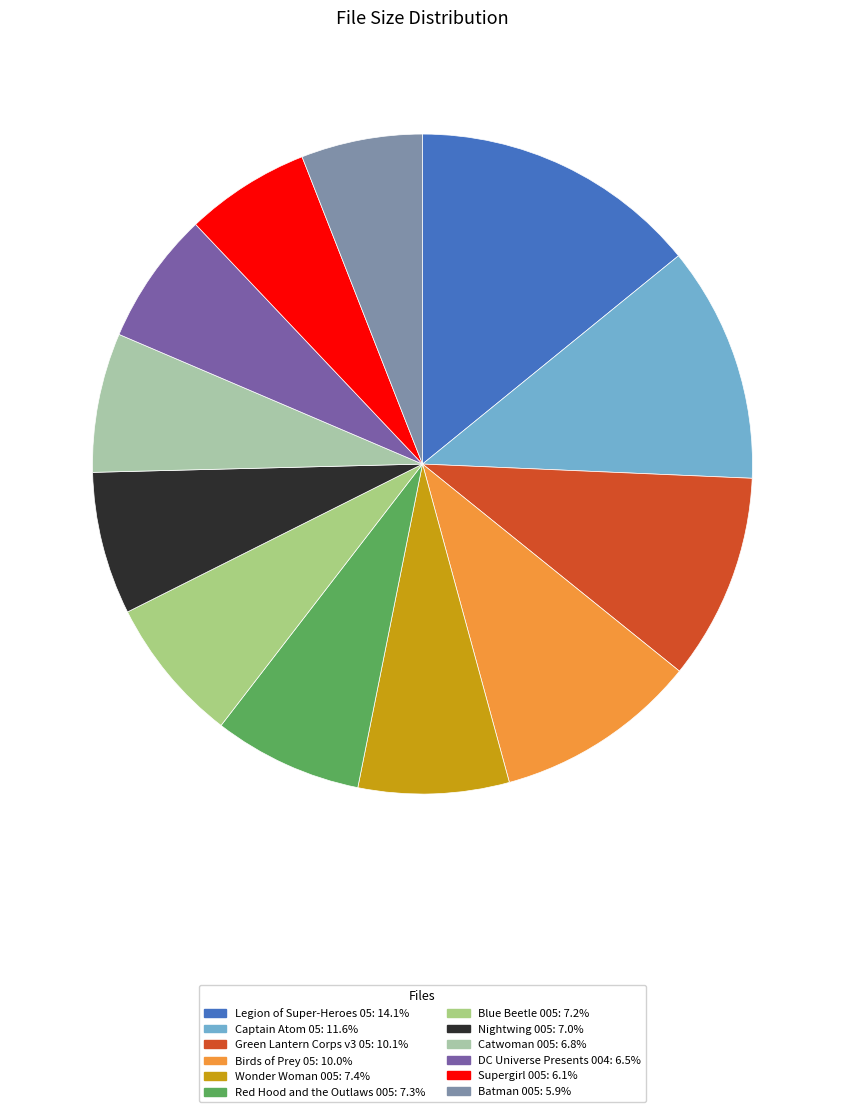

Combined, do Red Hood and the Outlaws 005 and Legion of Super-Heroes 05 account for over 50%?

No